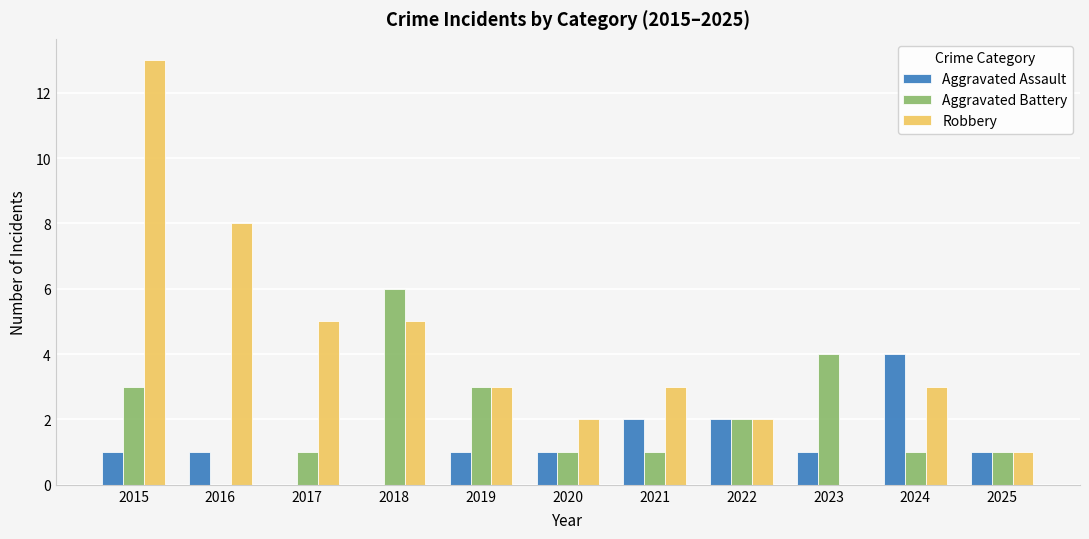

At which category is the sum across all series the highest?

2015